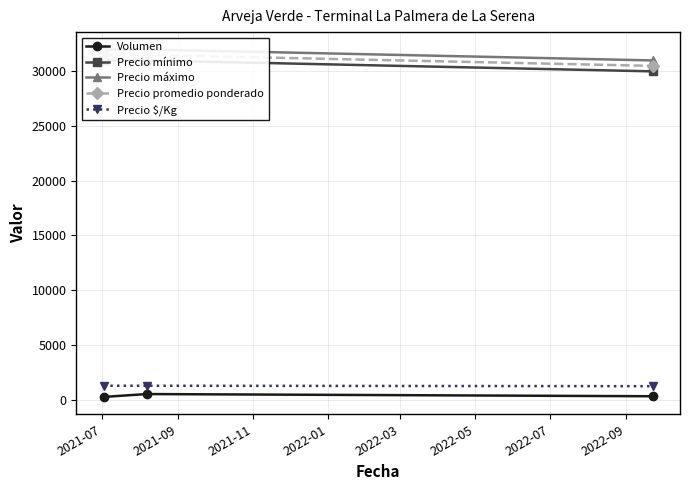

Which series changed the most between 2021-07 and 2021-09?

Volumen